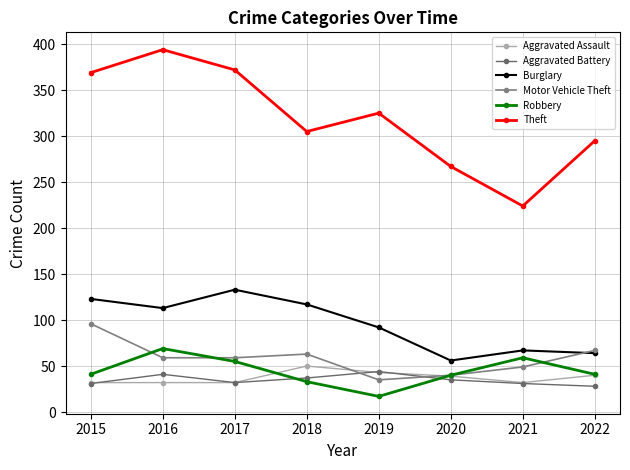

True or false: Burglary and Theft intersect in this chart.

False